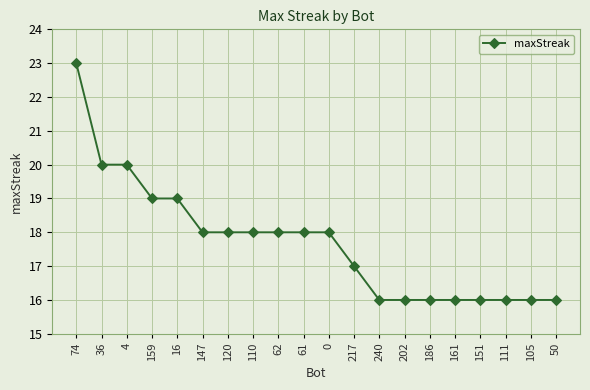

How many values are between 16 and 19?

17